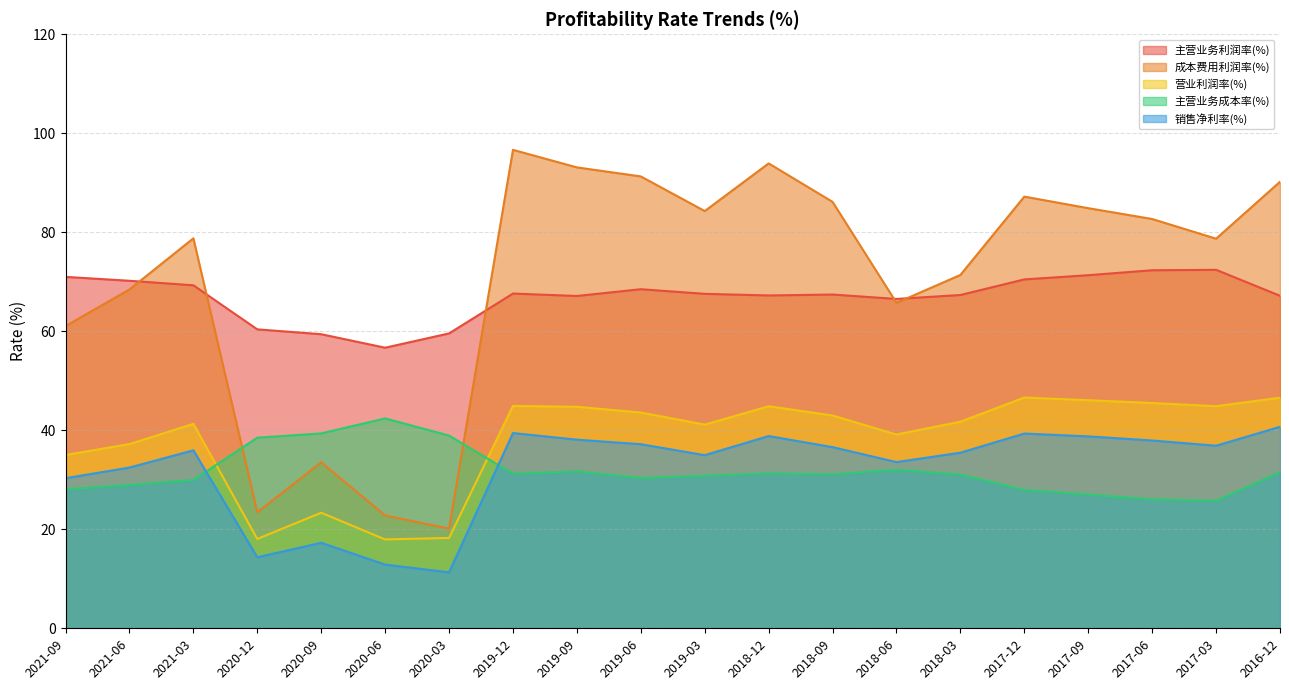

Is the value of 主营业务利润率(%) at 2021-06 greater than the value of 销售净利率(%) at 2019-09?

Yes